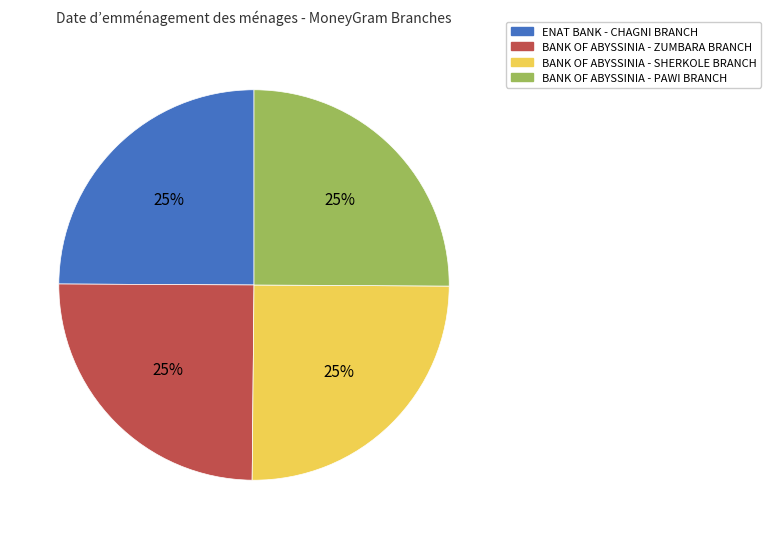

To the nearest percent, what is the combined percentage of BANK OF ABYSSINIA - PAWI BRANCH and ENAT BANK - CHAGNI BRANCH?

50%